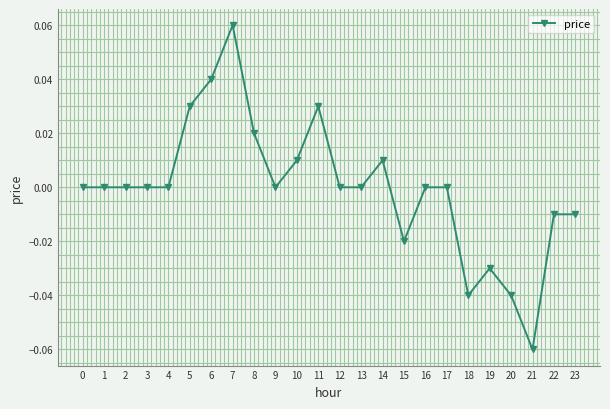

At which category does the chart reach its minimum across all series?

21